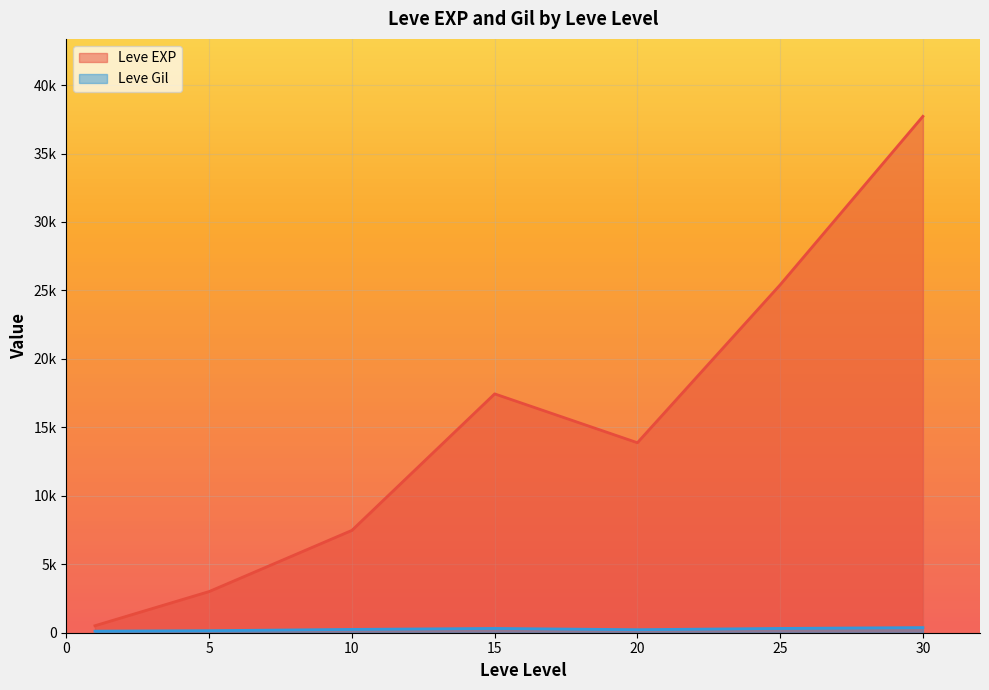

True or false: Leve EXP has more than 0 points higher than both neighbors.

True